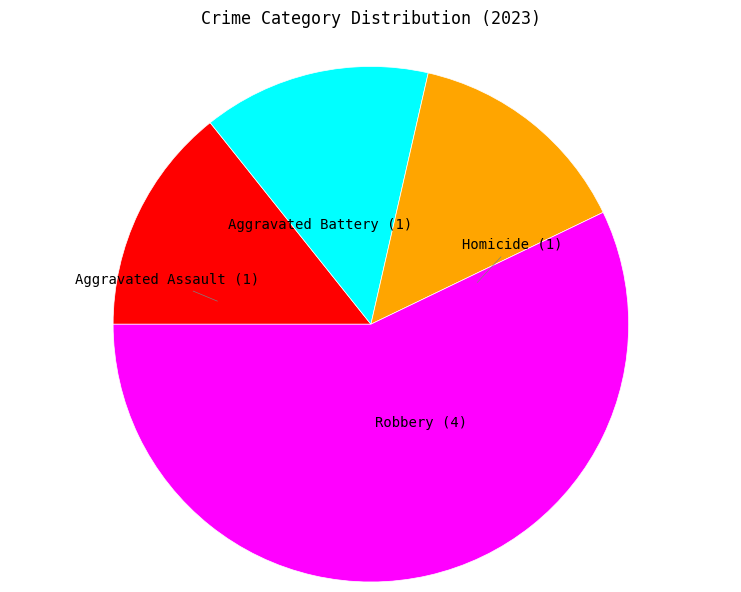

Is there a majority slice in this chart?

Yes